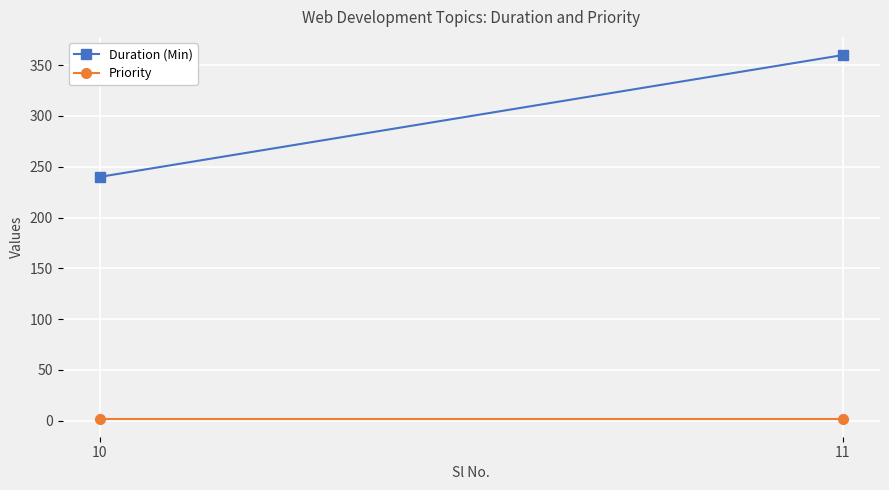

Which category has the lowest value in the Priority series?

10